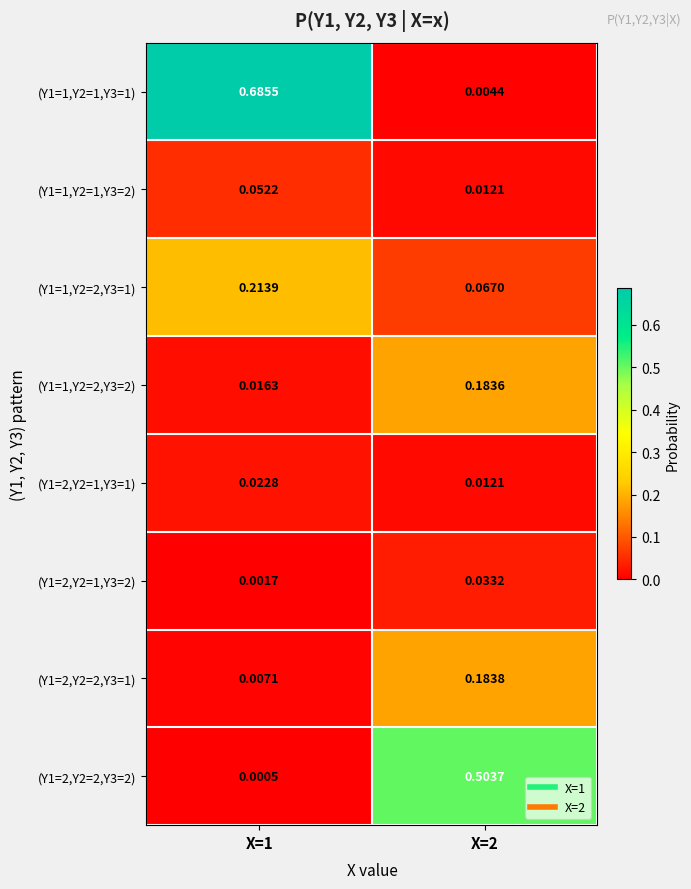

At which category is the sum across all series the highest?

X=1